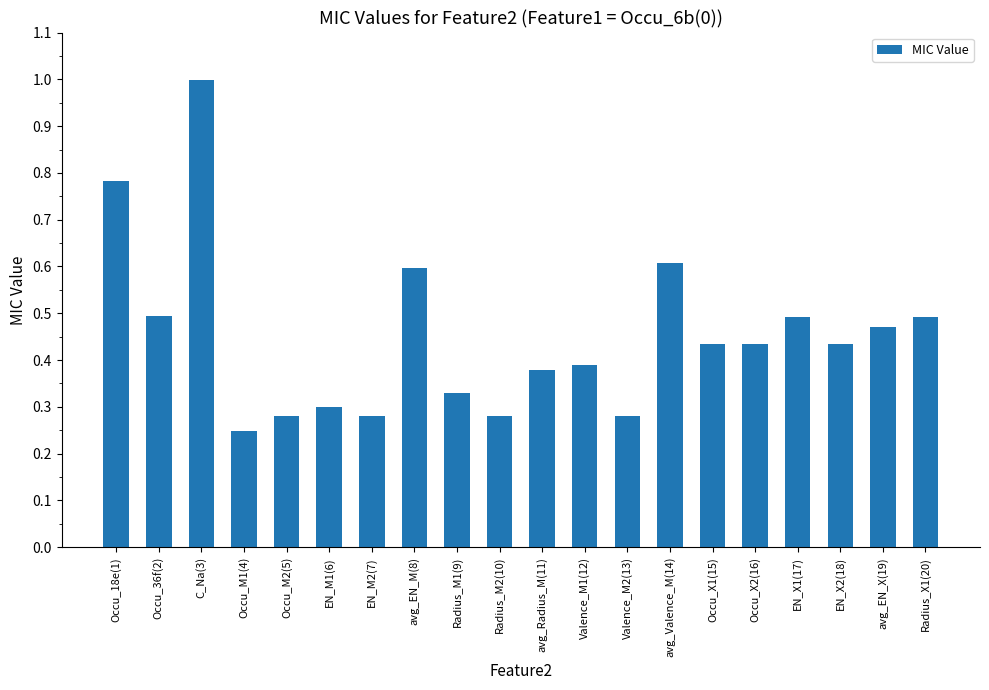

Does the chart contain stacked bars?

No